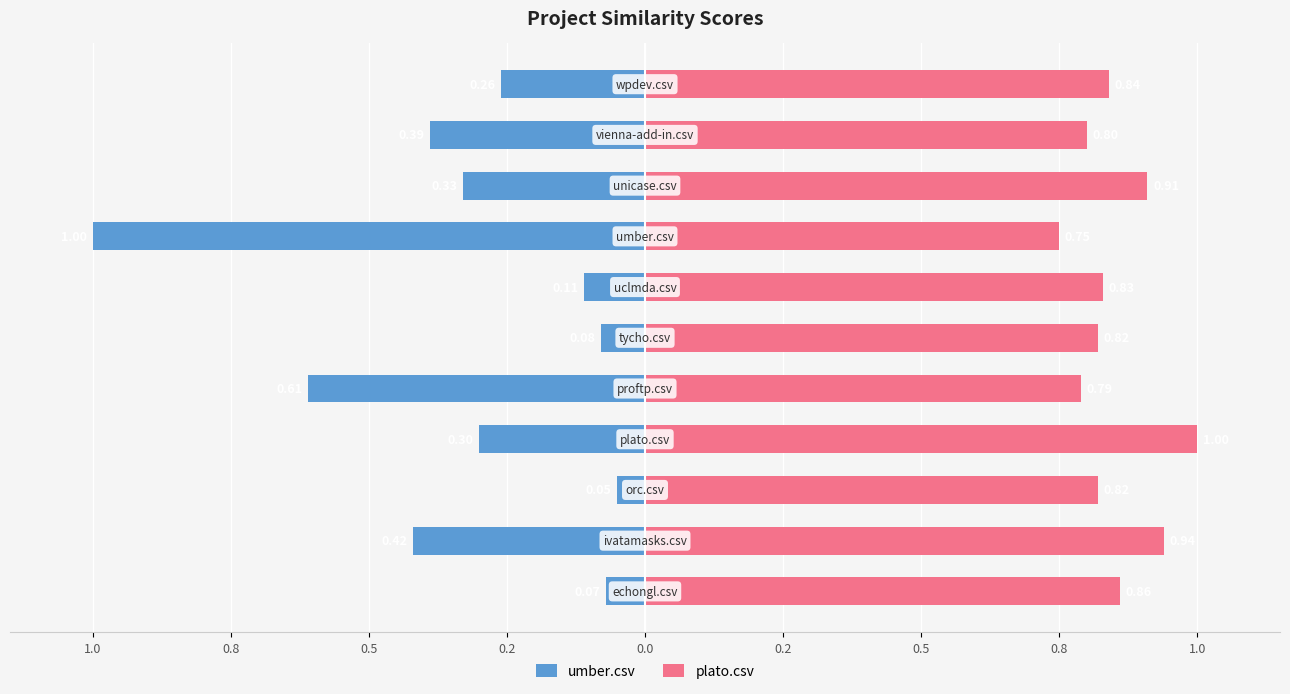

What are all the series names shown in the legend?

umber.csv, plato.csv